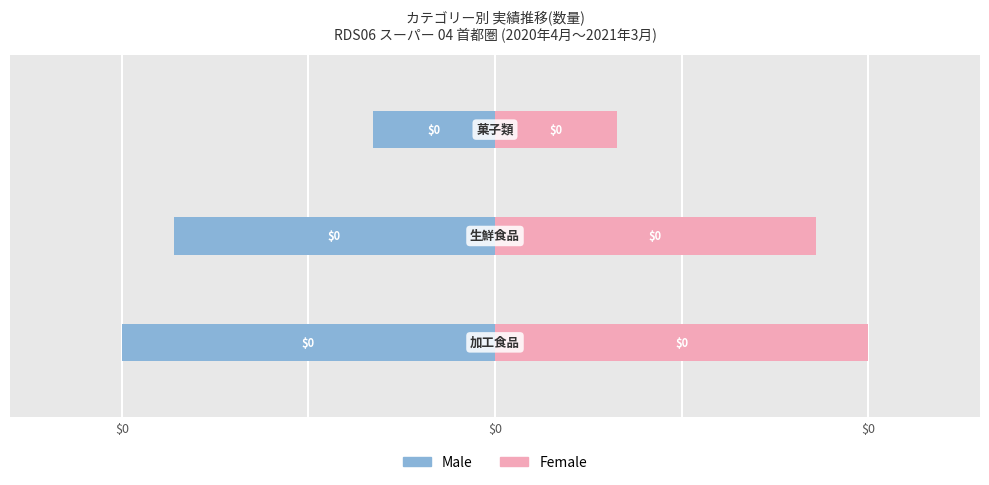

Reading left to right, transcribe all the data shown in this chart.

Male: -294633798.9	-253524996.8	-96299610.6
Female: 294633798.9	253524996.8	96299610.6